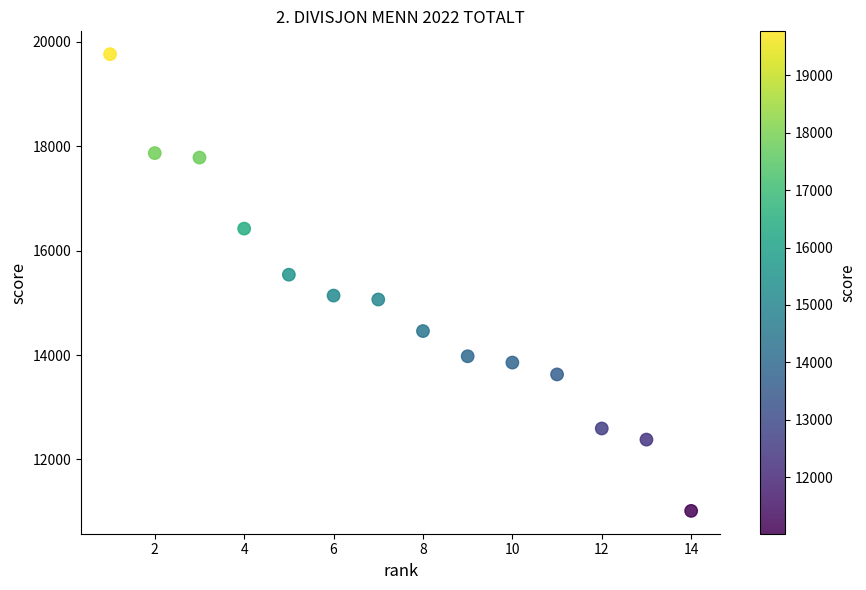

What Y value in the scatter plot is closest to 15390?

15540